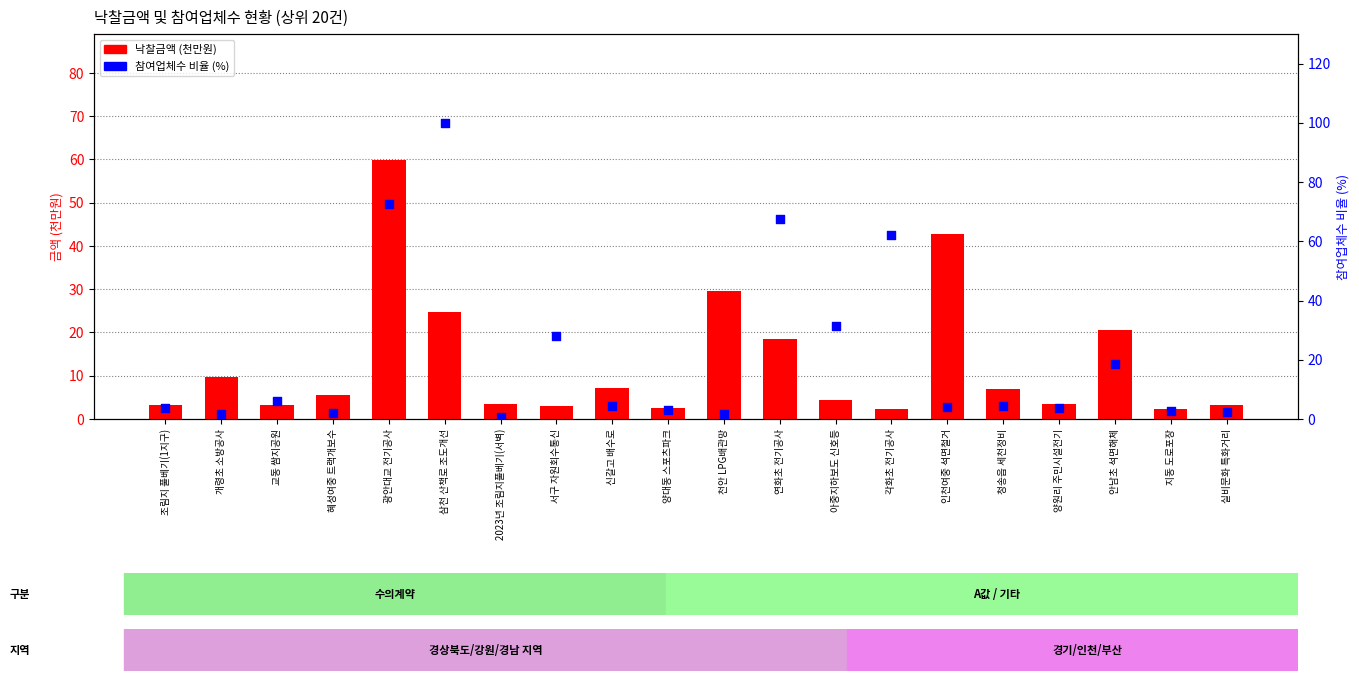

Is the value of 참여업체수 비율 (%) at 2023년 조림지풀베기(서벽) greater than the value of 낙찰금액 (천만원) at 안남초 석면해체?

No